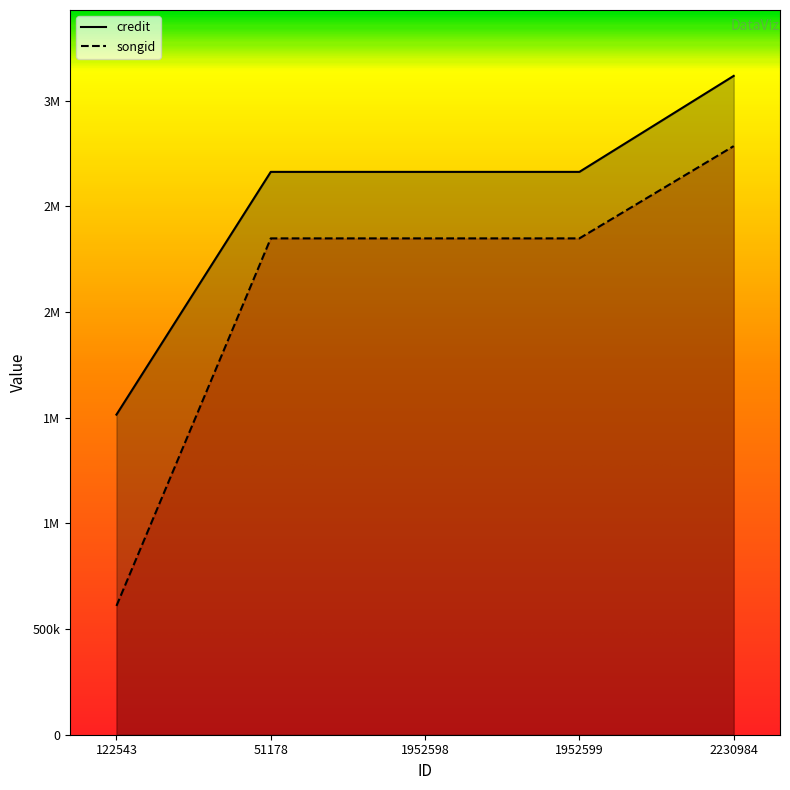

Between 1952598 and 1952599, which series saw the biggest shift?

credit